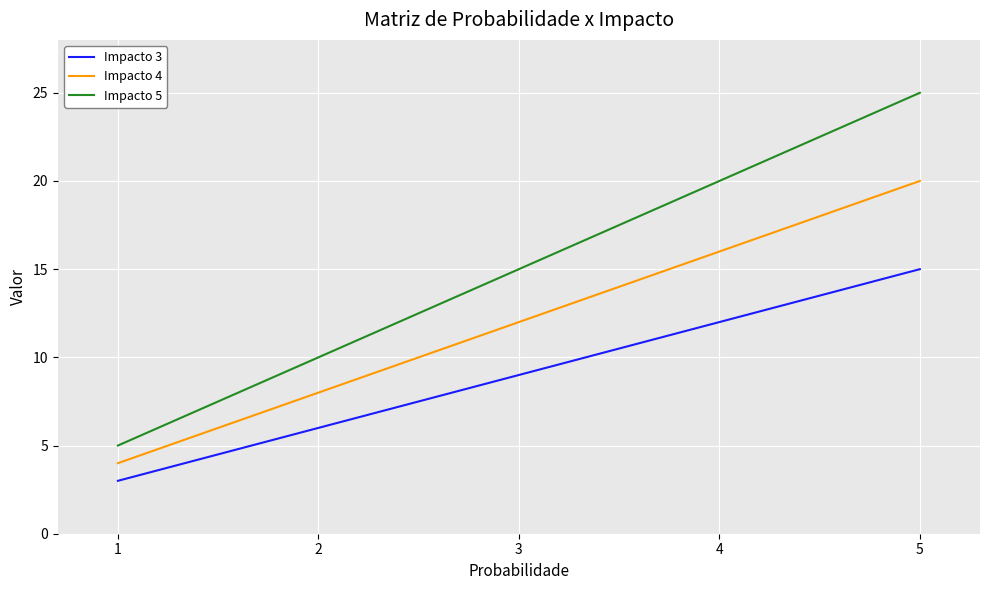

The value of Impacto 5 at 3 is 15. True or false?

True